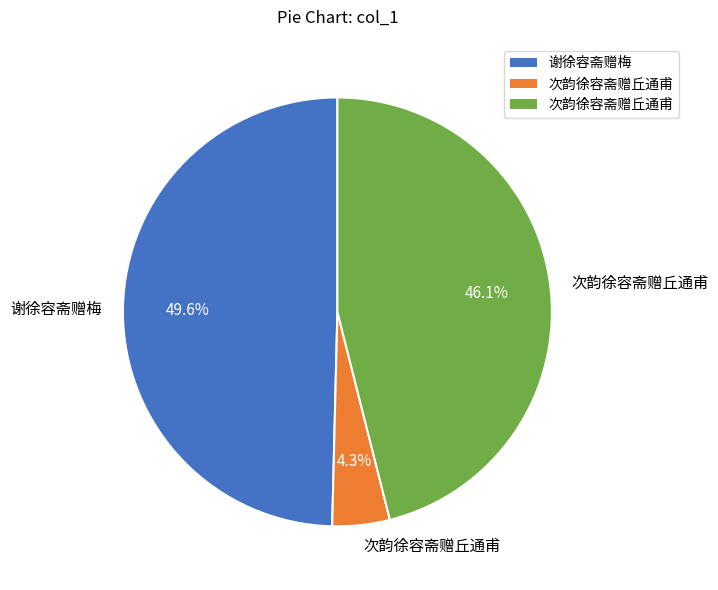

Does any single category account for the majority?

No